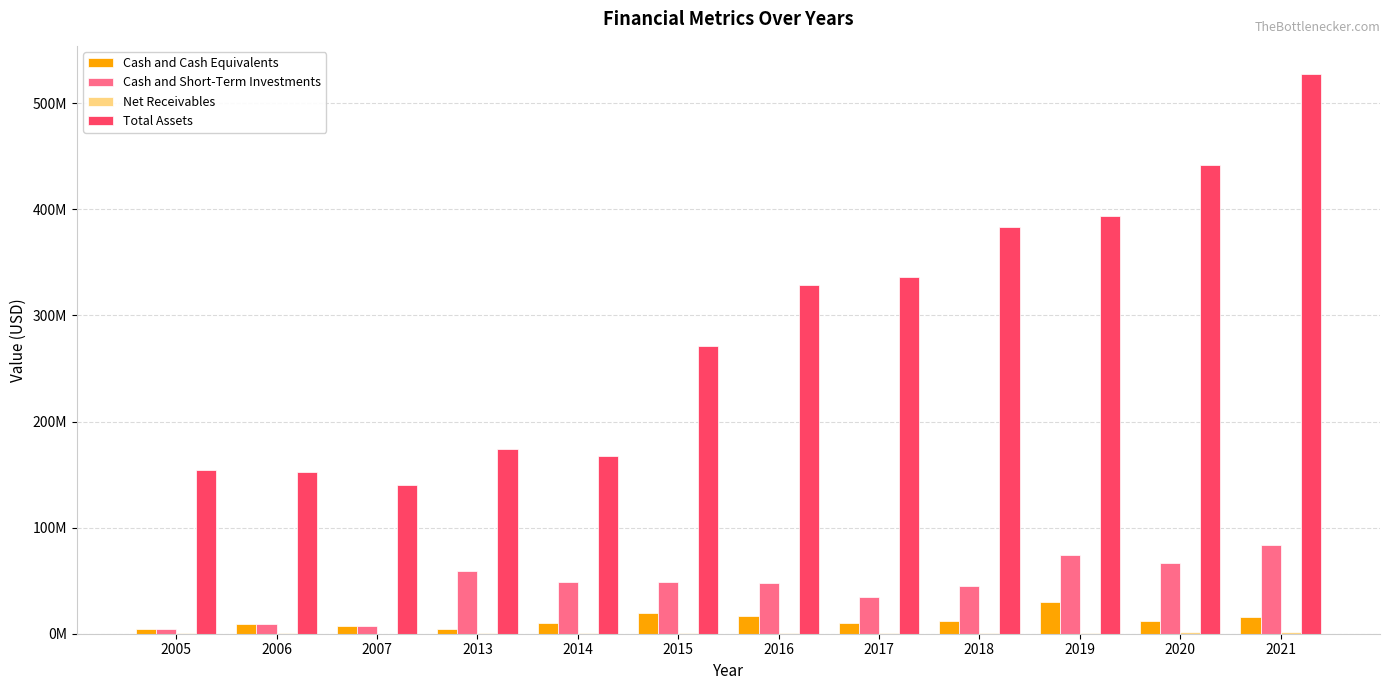

At which category is the sum across all series the highest?

2021